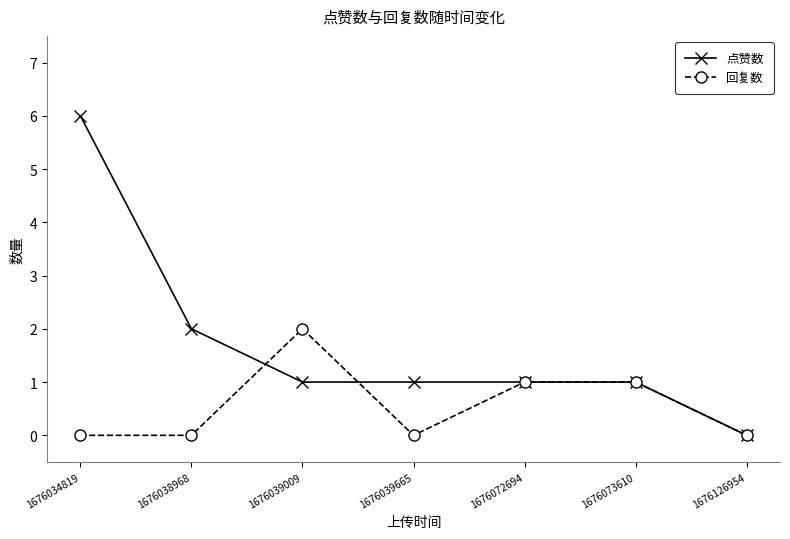

At how many categories does at least one series exceed 3?

1